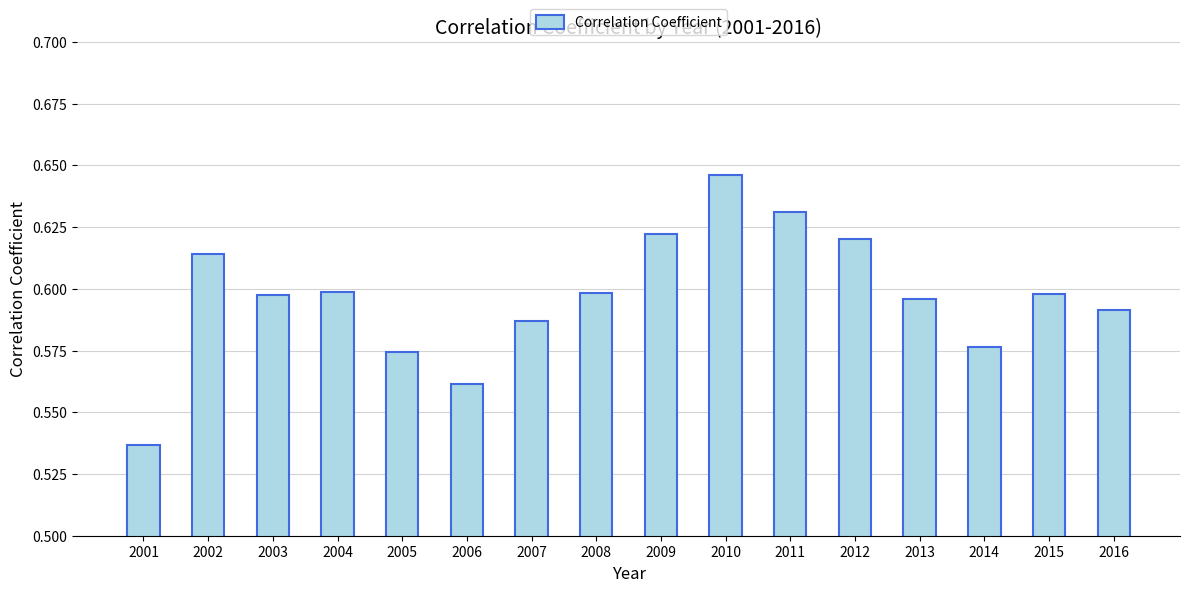

Is it true that the value at 2008 is 0.6?

True